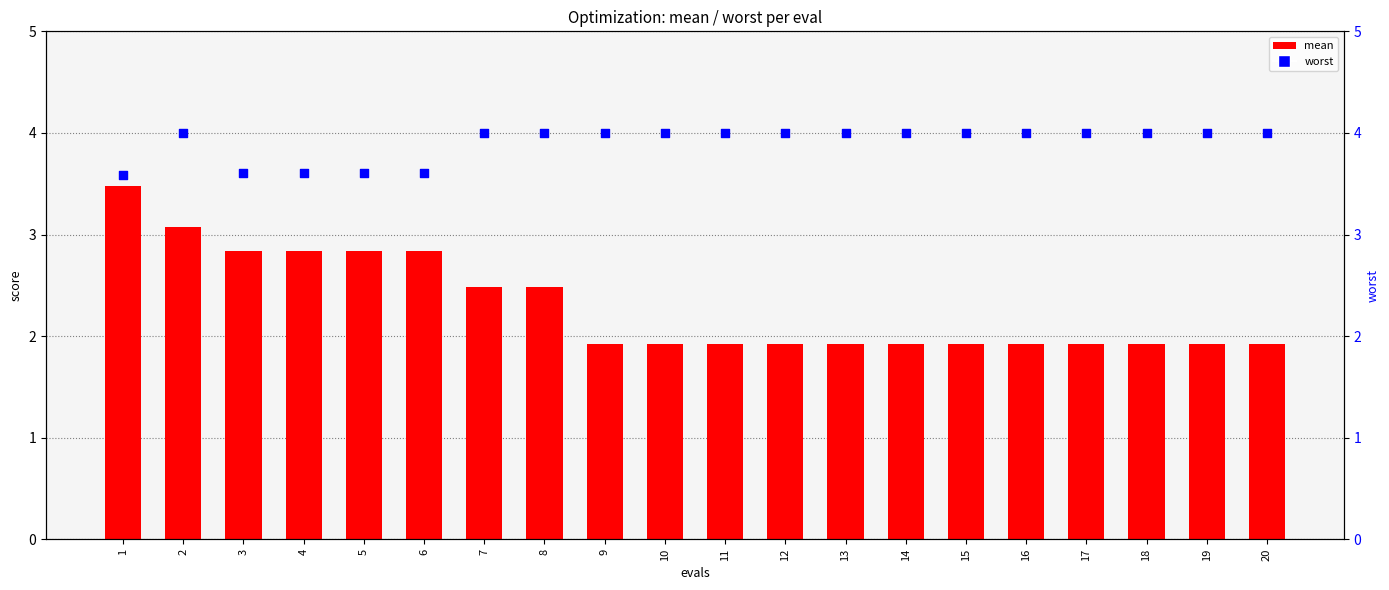

Which series has the largest total across all categories?

worst